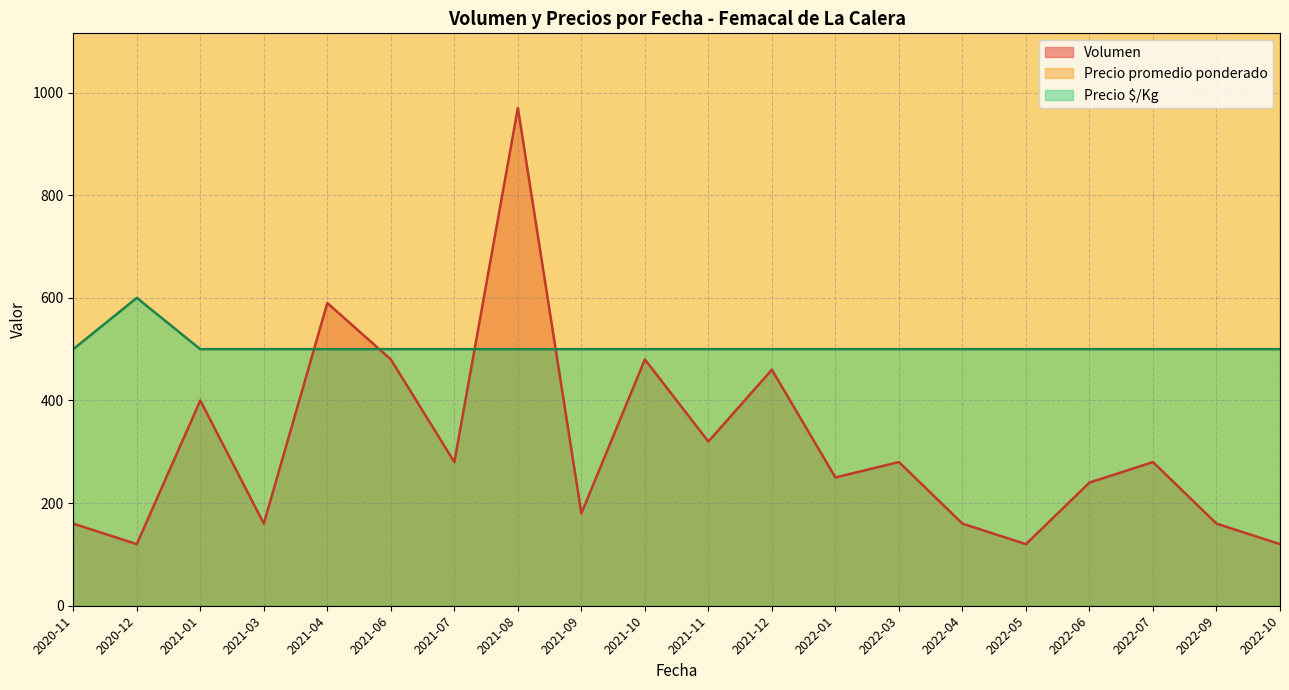

At which category is the sum across all series the highest?

2021-06